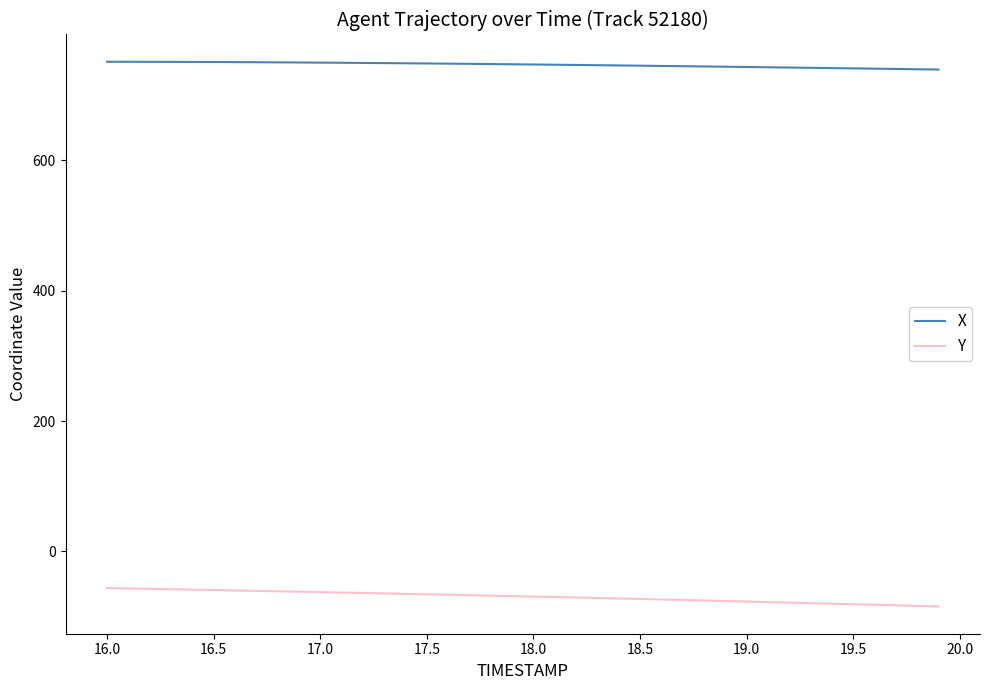

Is this an area chart (filled region under the line)?

No